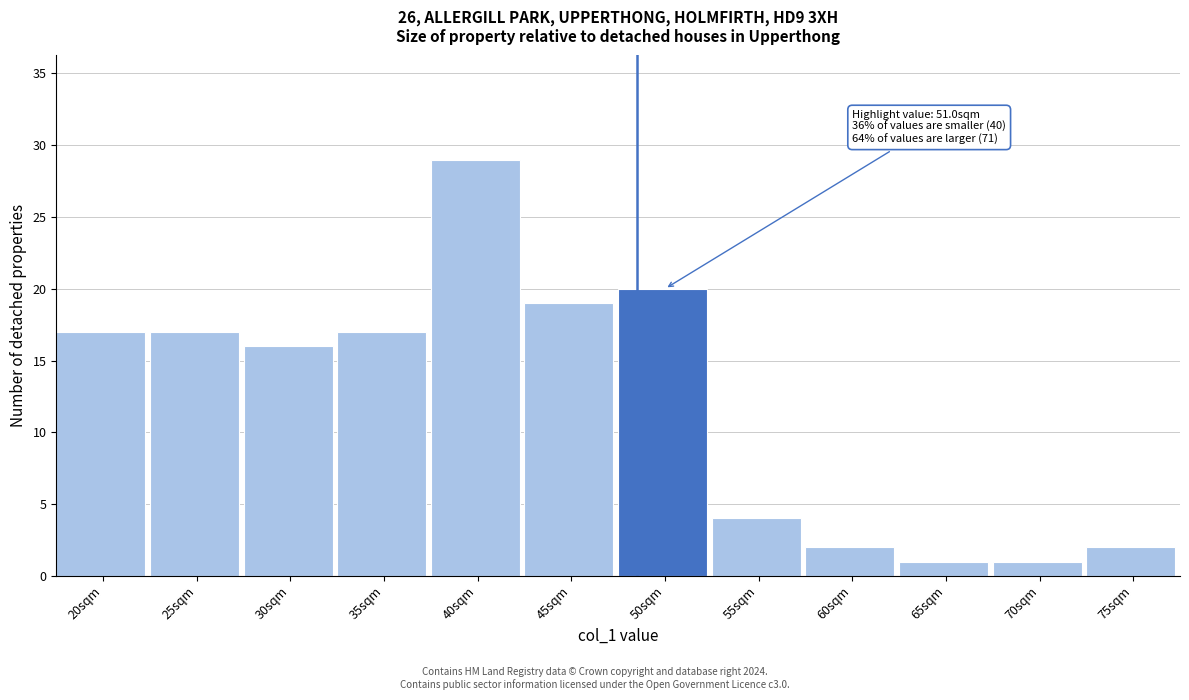

Reading left to right, extract all data points from this chart.

20sqm=17	25sqm=17	30sqm=16	35sqm=17	40sqm=29	45sqm=19	50sqm=20	55sqm=4	60sqm=2	65sqm=1	70sqm=1	75sqm=2